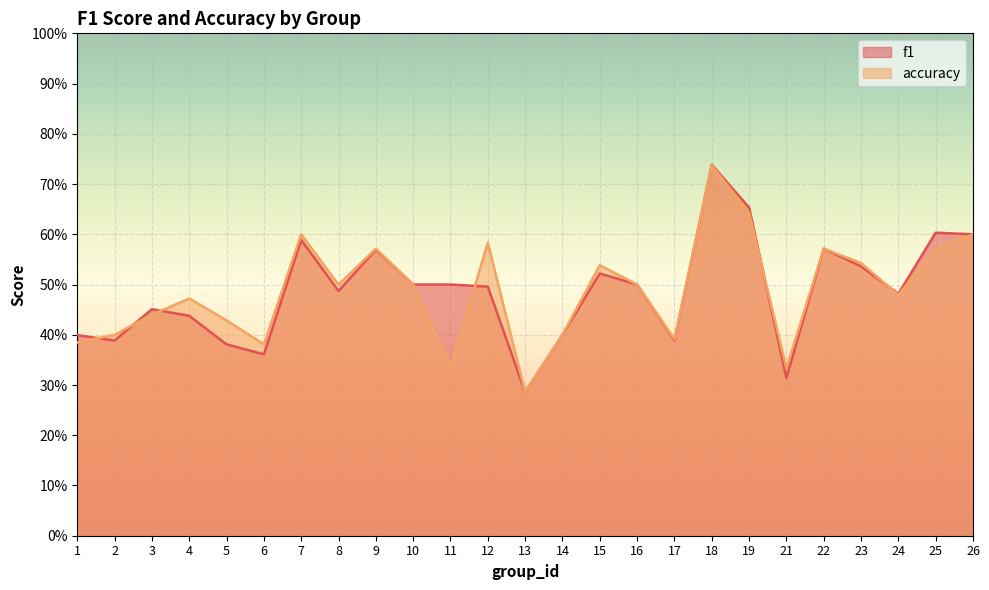

What is the value of the accuracy point at the 16th from the left?

0.5